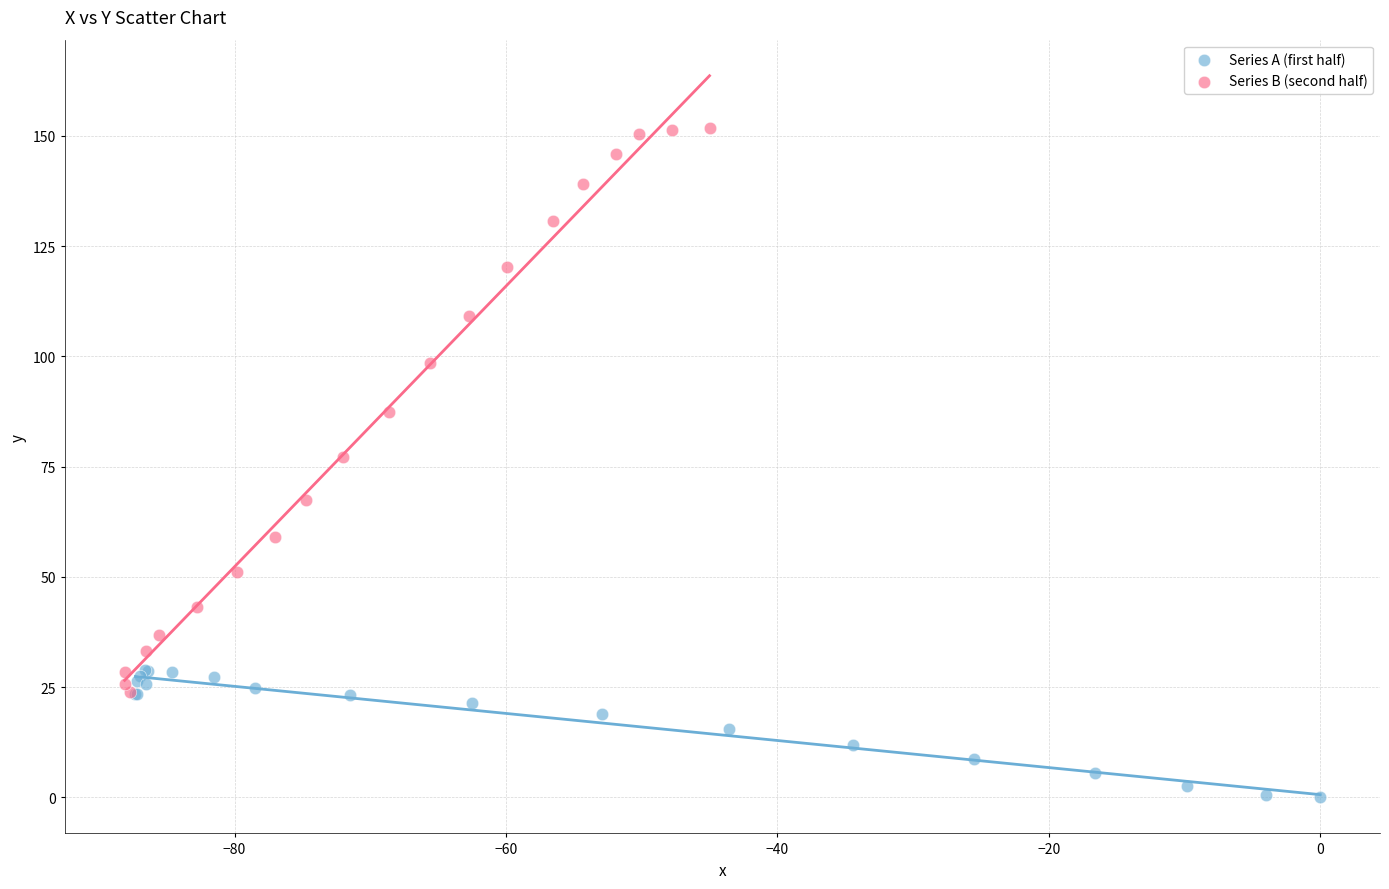

Which series contains the lowest Y value?

Series A (first half)